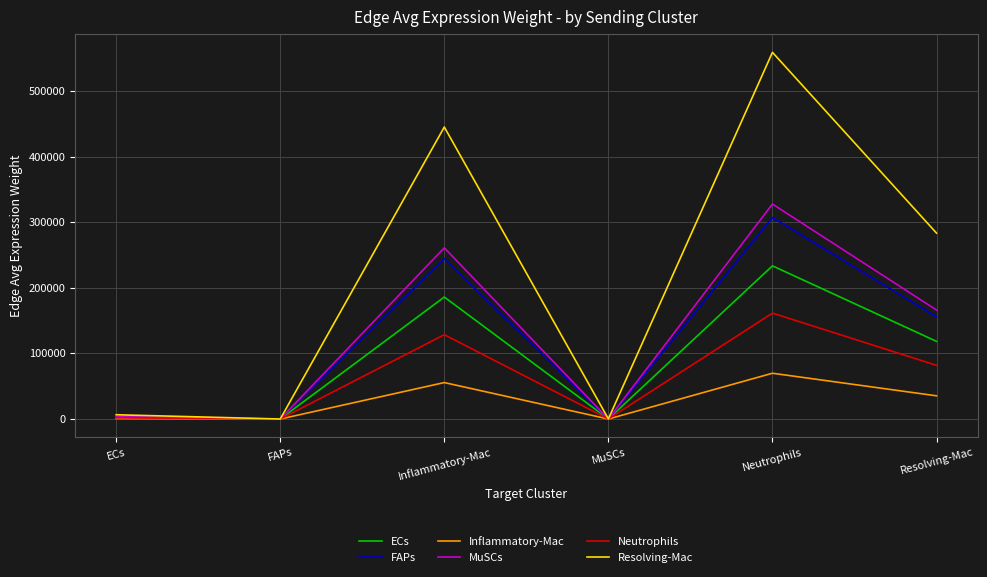

Which series has the widest spread of values?

Resolving-Mac